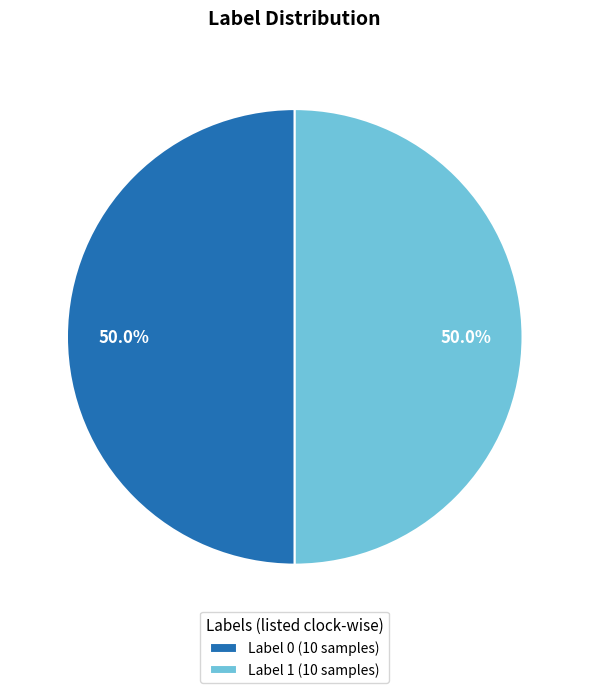

To the nearest percent, what is the difference between the largest and smallest slice percentages?

0%